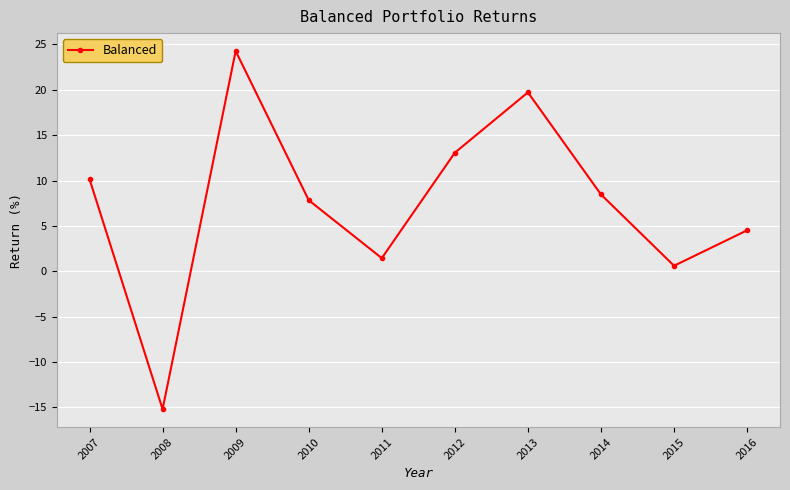

Rank the categories by value from lowest to highest.

2008, 2015, 2011, 2016, 2010, 2014, 2007, 2012, 2013, 2009